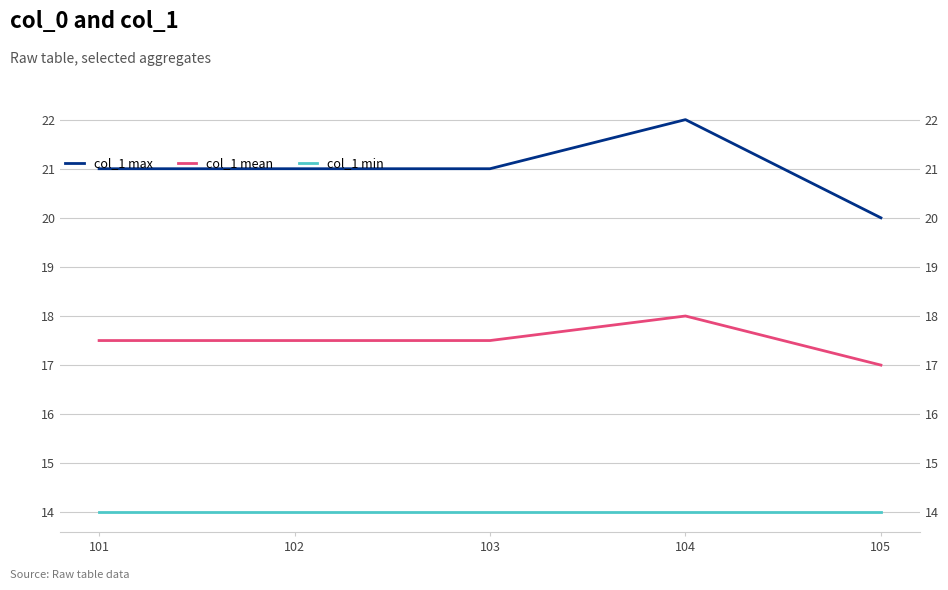

Is it true that col_1 max equals 21.0 at 101?

True